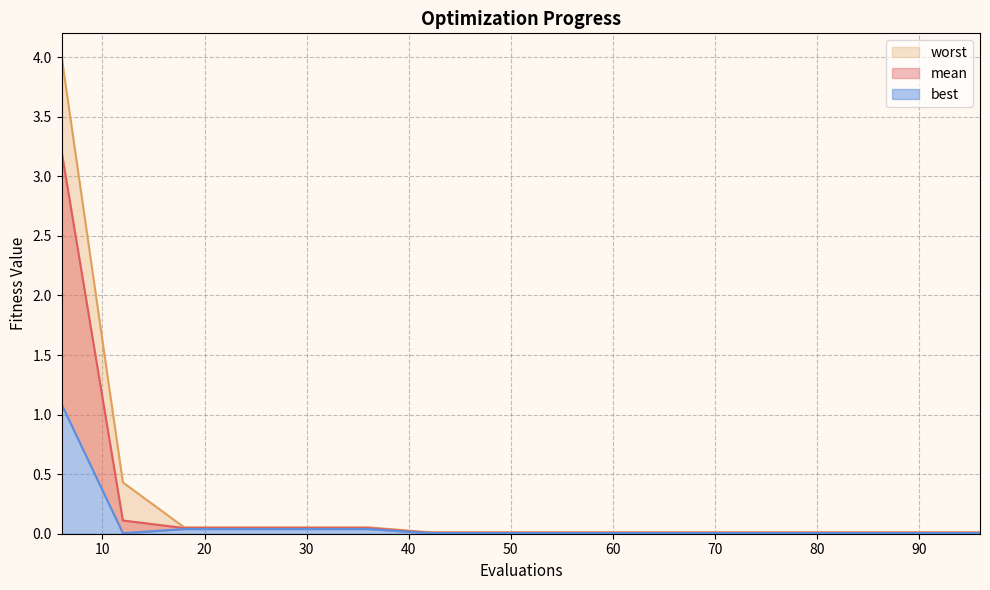

At which label is best closest to 0?

12